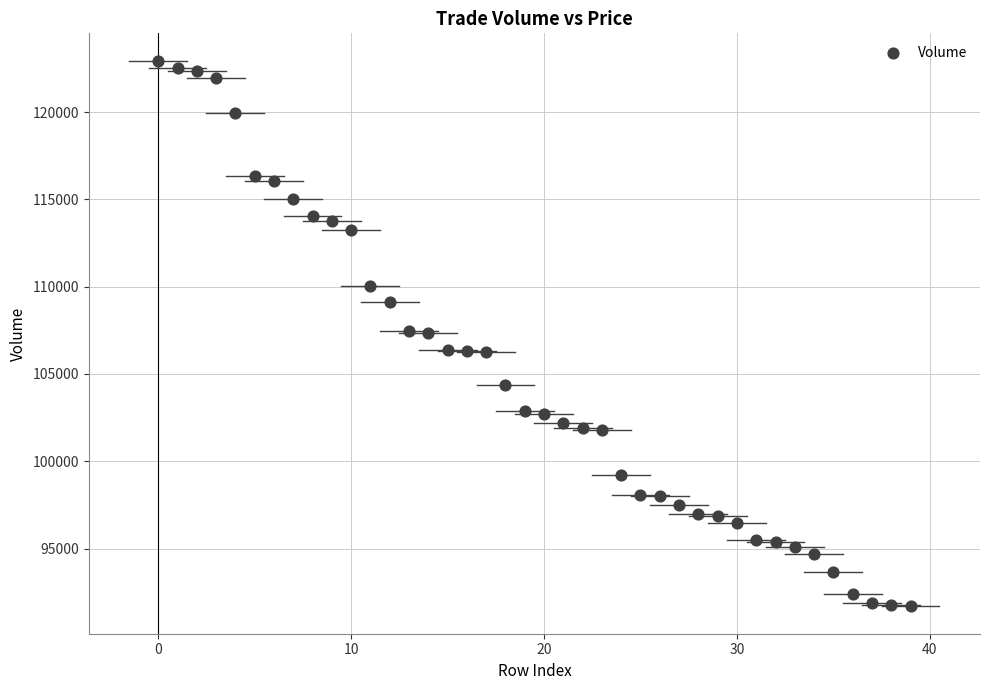

What is the range of Y values (max minus min)?

31264